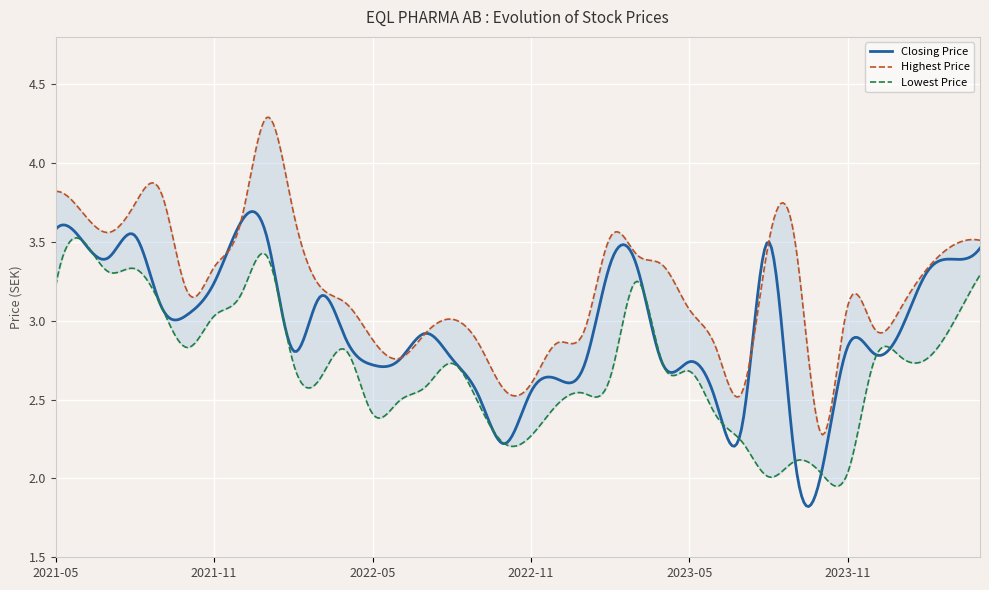

At which category is the sum across all series the highest?

2022-01